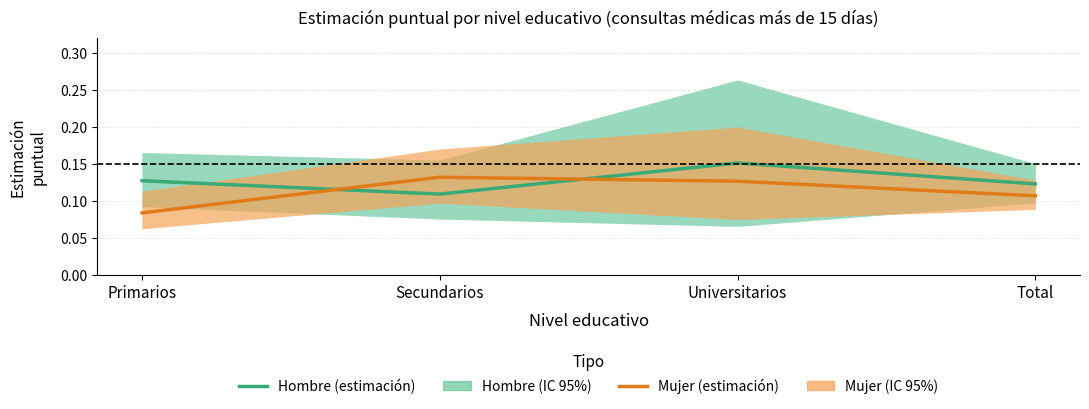

Is it true that Hombre (estimación) equals 0.0 at Total?

False